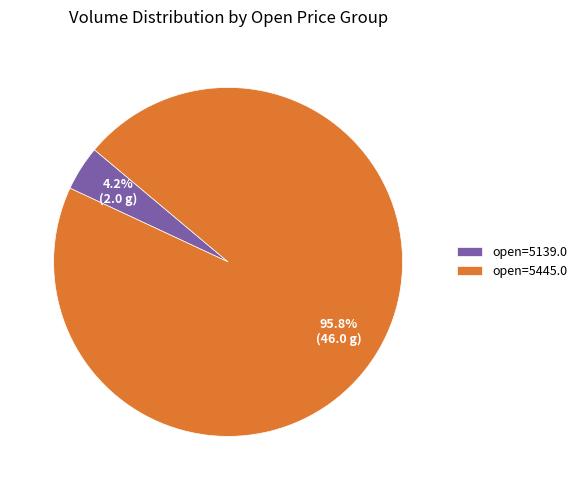

Is the sum of open=5139.0 and open=5445.0 greater than half?

Yes